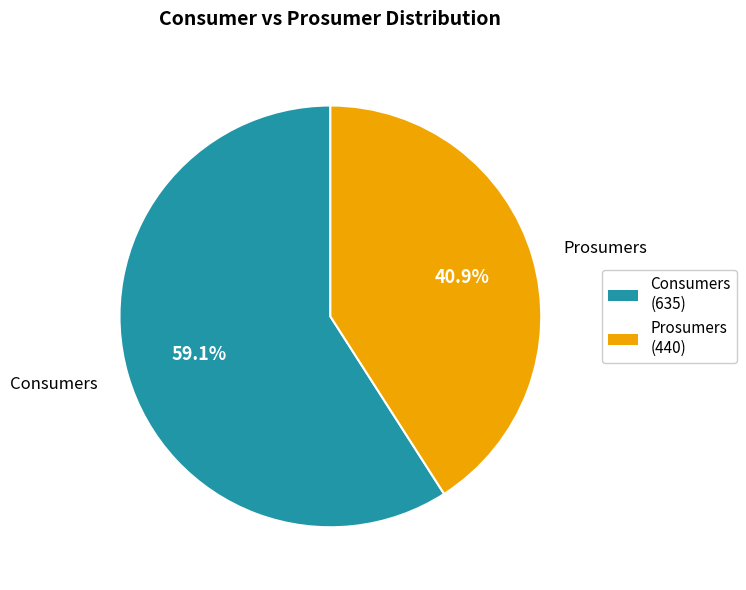

Is it true that Prosumers is 53% of the pie?

False